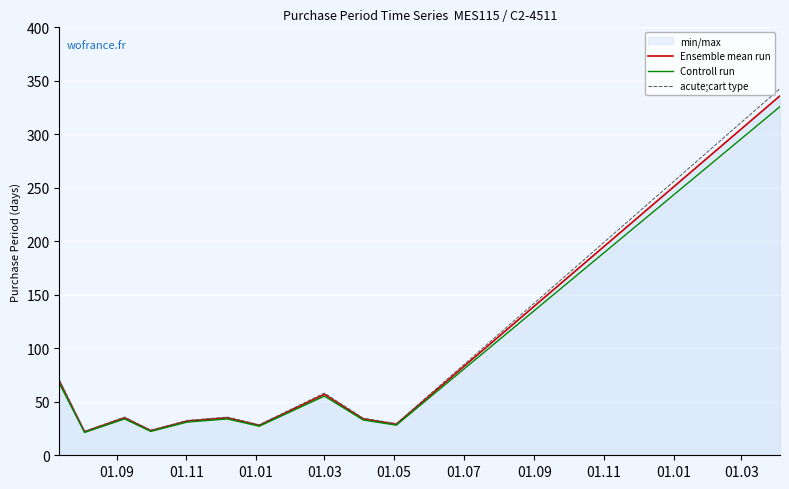

Which series has the largest range (max minus min)?

acute;cart type